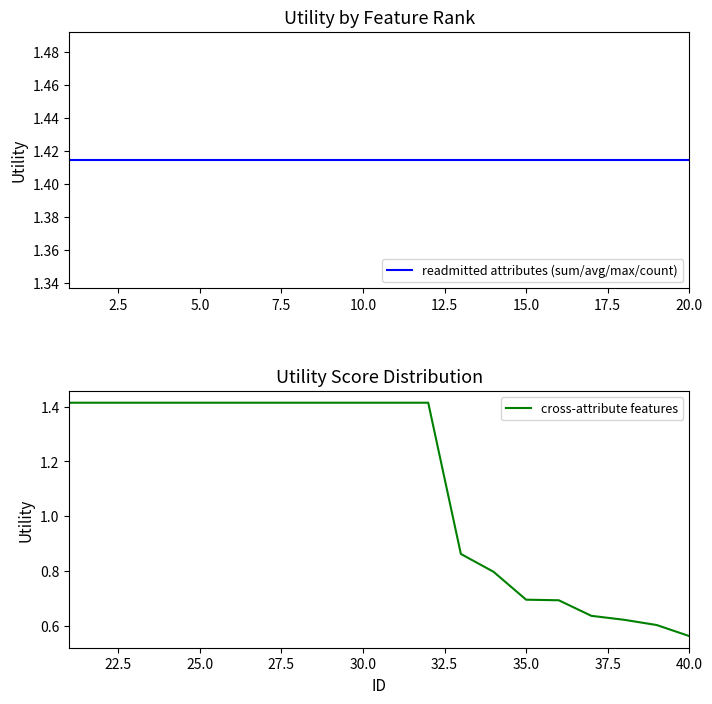

True or false: cross-attribute features and readmitted attributes (sum/avg/max/count) cross at least once.

False